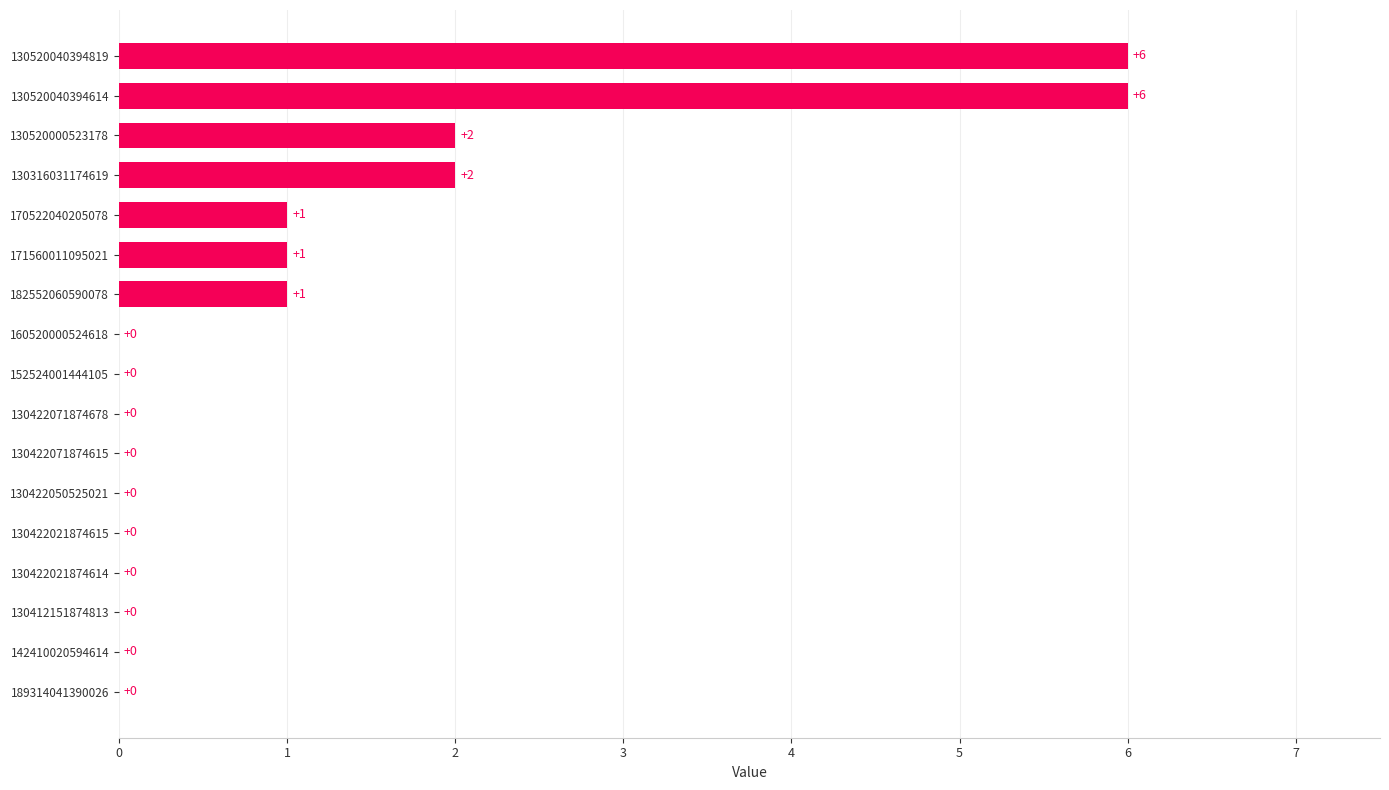

Between 130422071874615 and 171560011095021, which is larger?

171560011095021